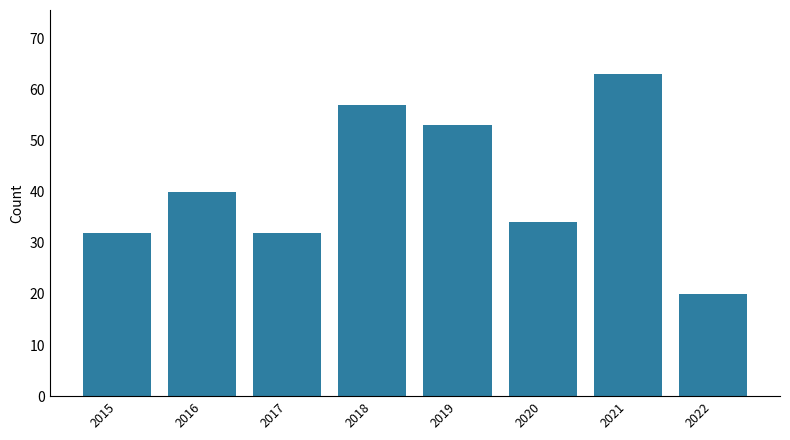

What is the ratio of the value at 2017 to the value at 2019?

0.6